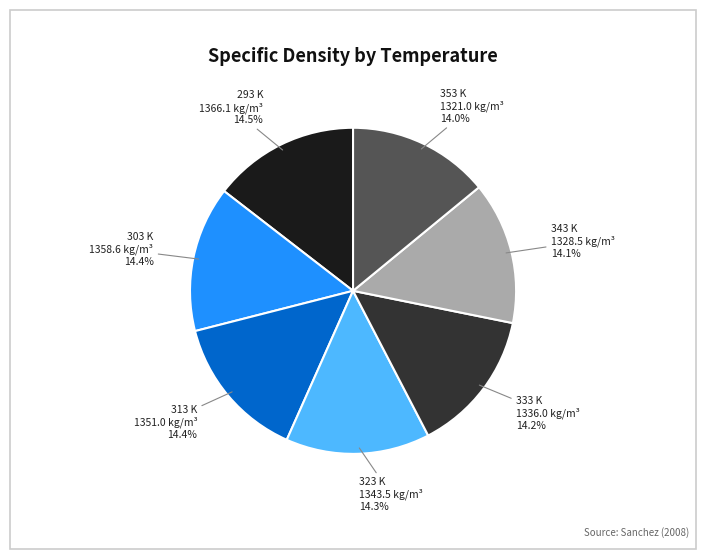

True or false: 343 K accounts for 21% of the total.

False